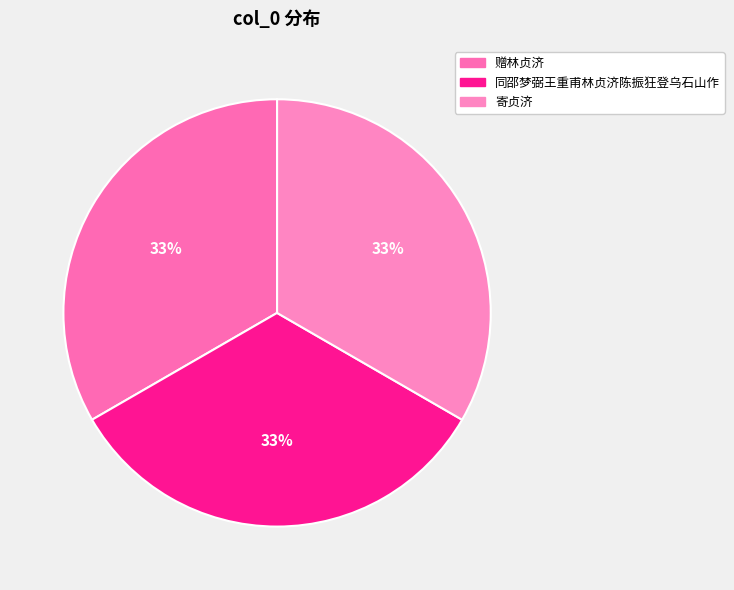

Count the number of slices in the pie.

3